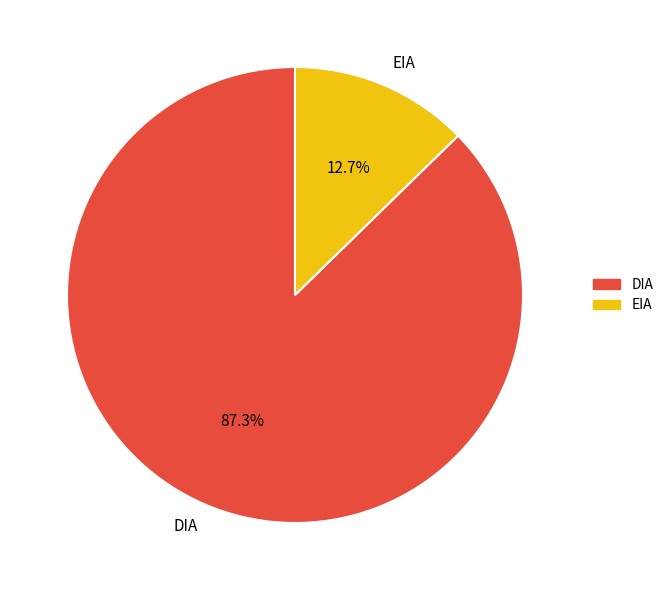

What portion of the pie excludes DIA?

12.7%